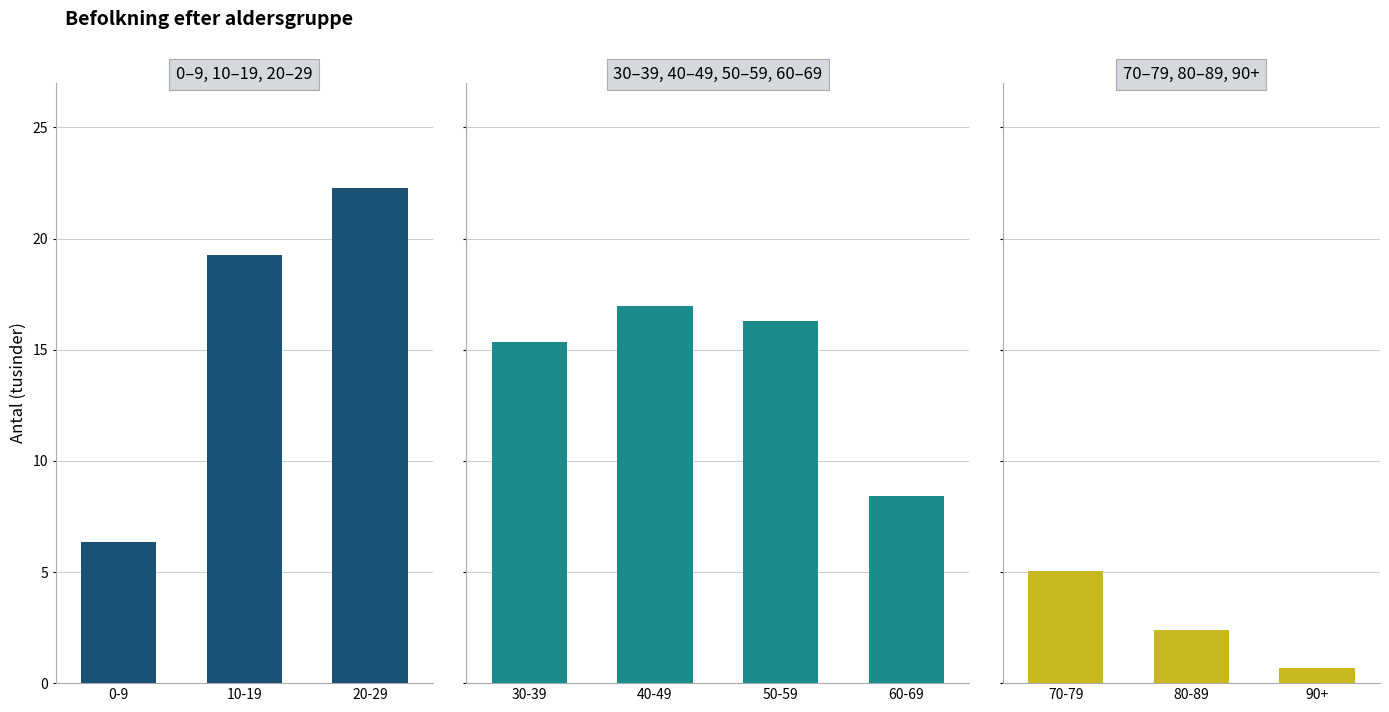

Reading right to left, list all the values displayed in this chart.

0.7	2.4	5.0	8.4	16.3	17.0	15.4	22.3	19.3	6.3